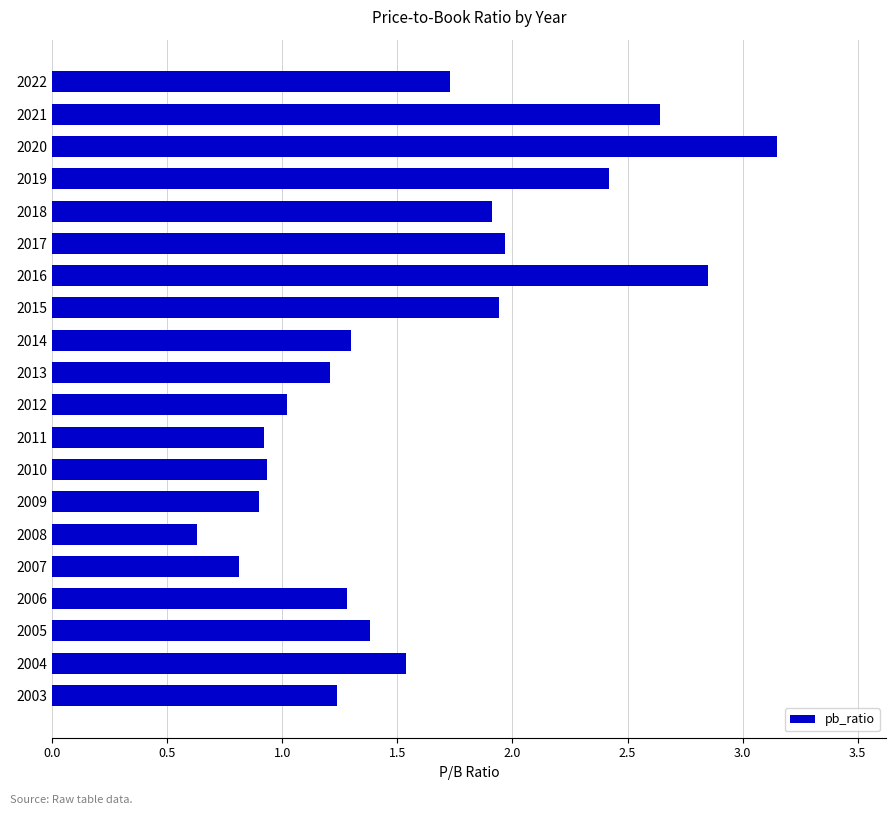

True or false: the data shows 0.8 at 2006.

False